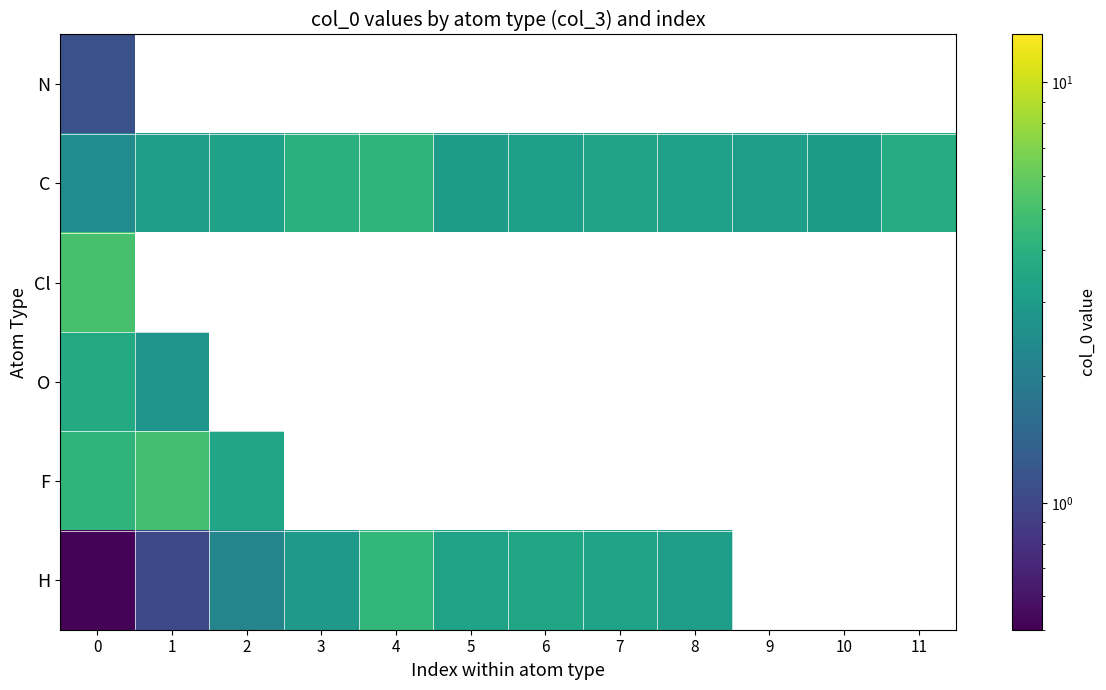

Which series changed the most between 2 and 9?

C